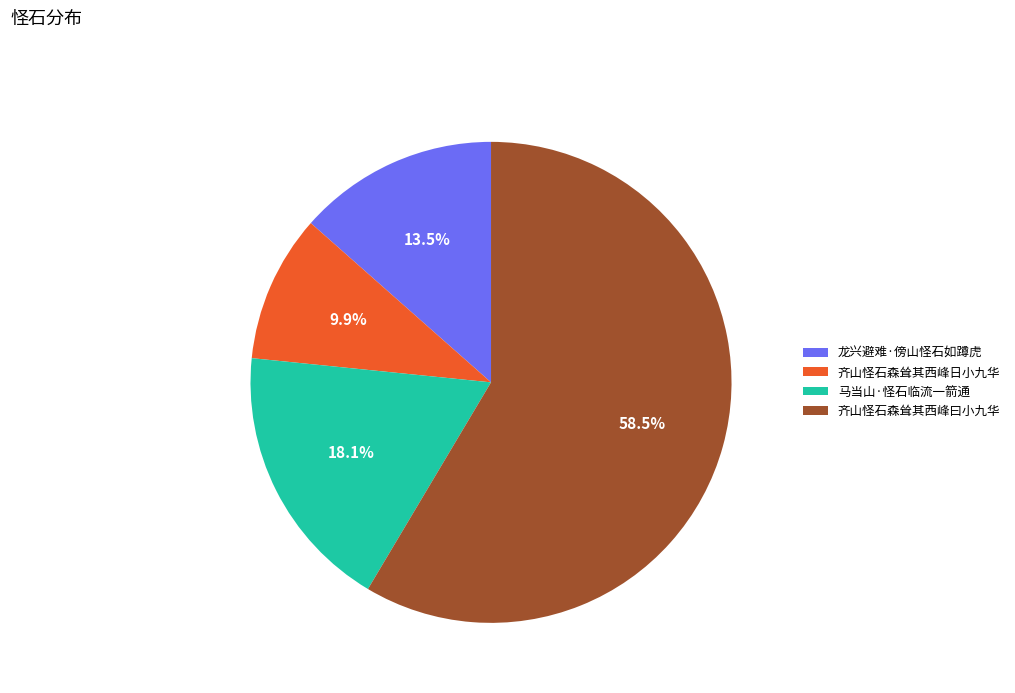

What percentage is NOT represented by 齐山怪石森耸其西峰曰小九华?

41.5%